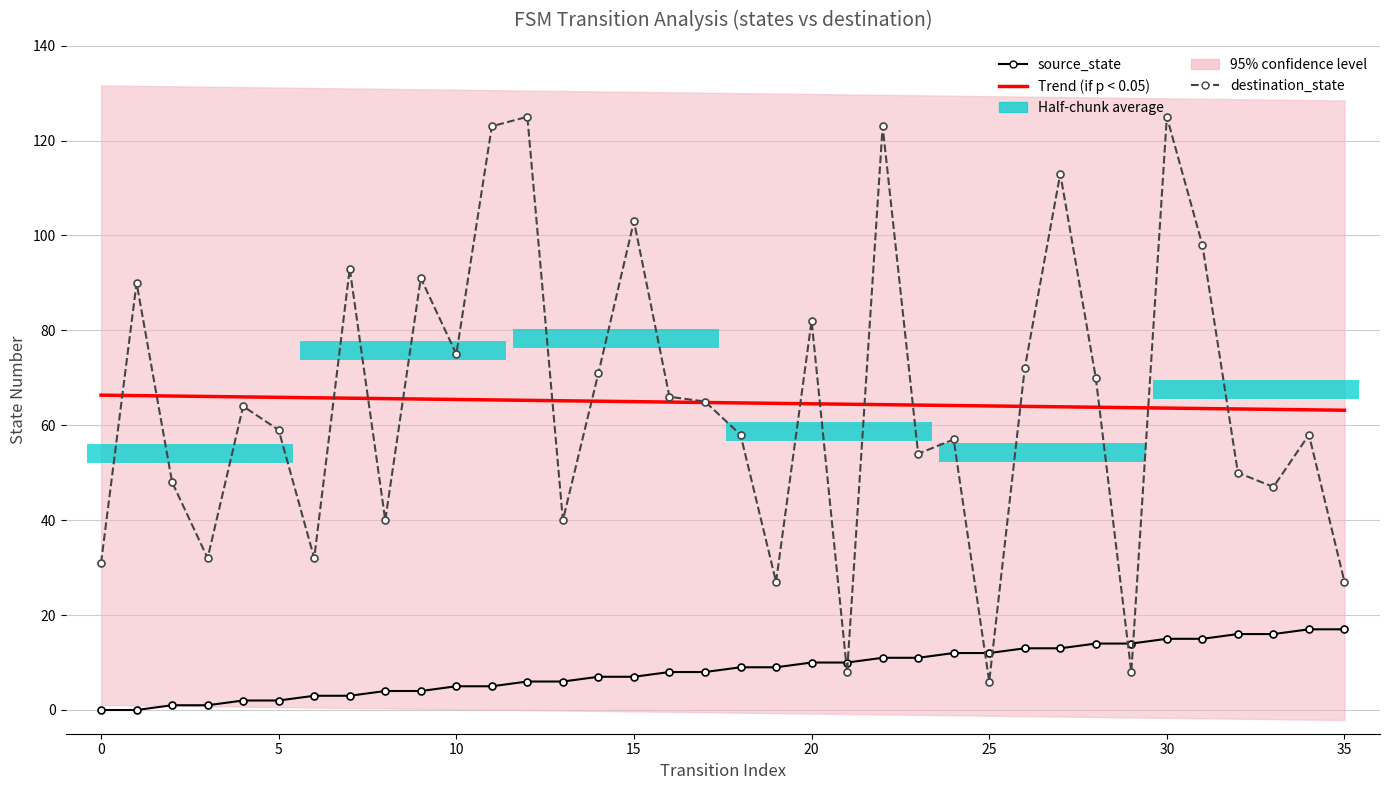

What is the difference between the source_state values at 29 and 20?

4